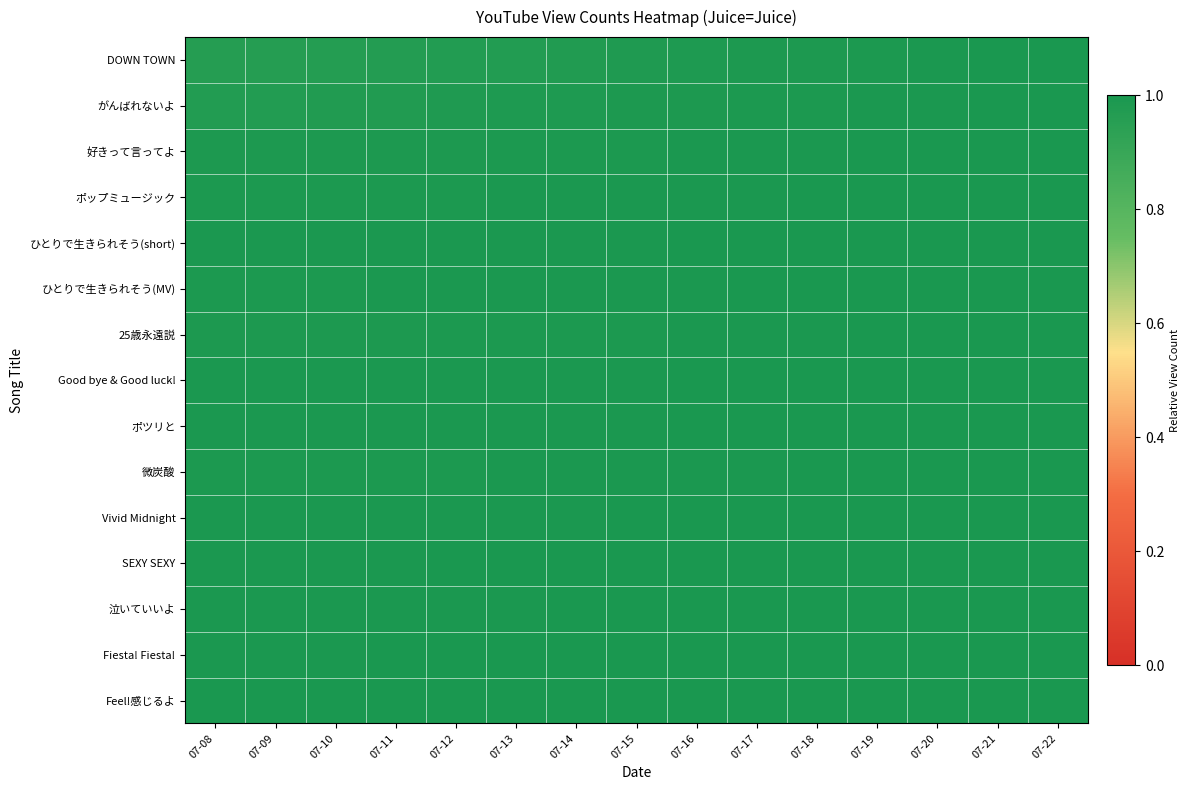

Which category has the highest value across all series?

07-22